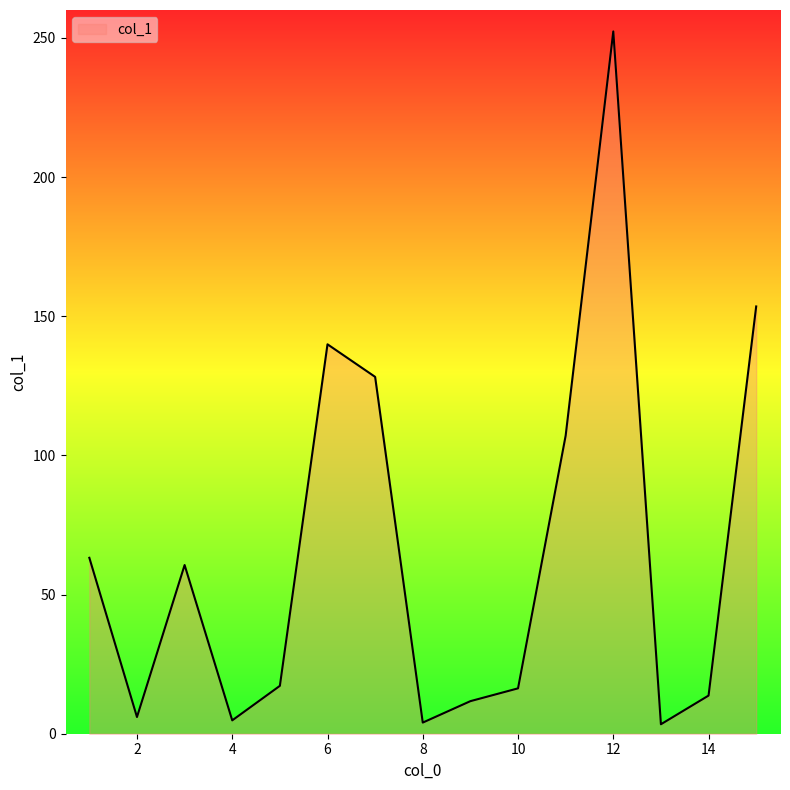

At which category does the chart reach its peak across all series?

12